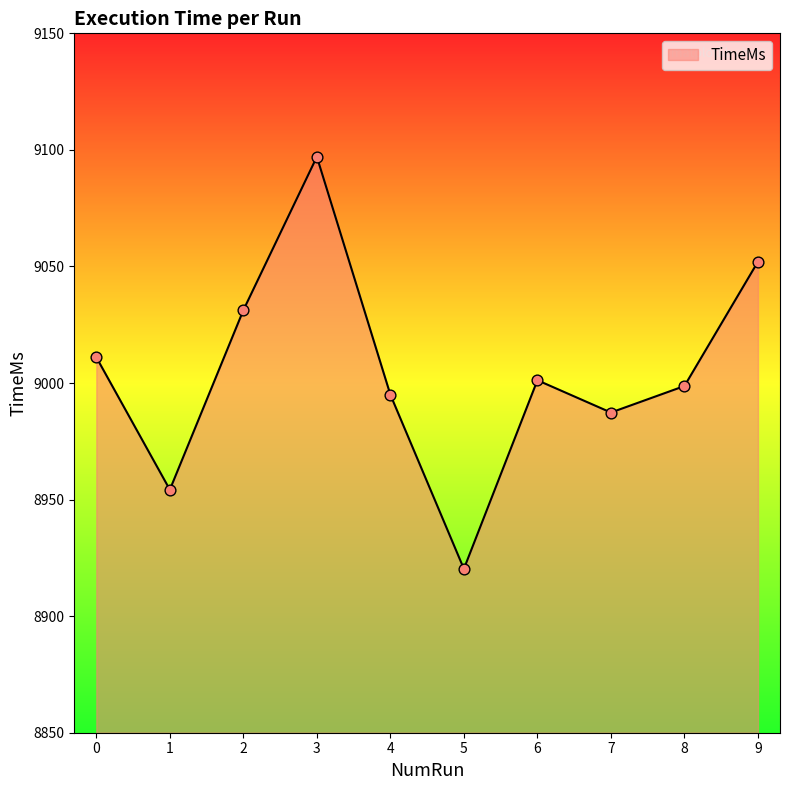

What is the change in value from 0 to 6?

-9.8